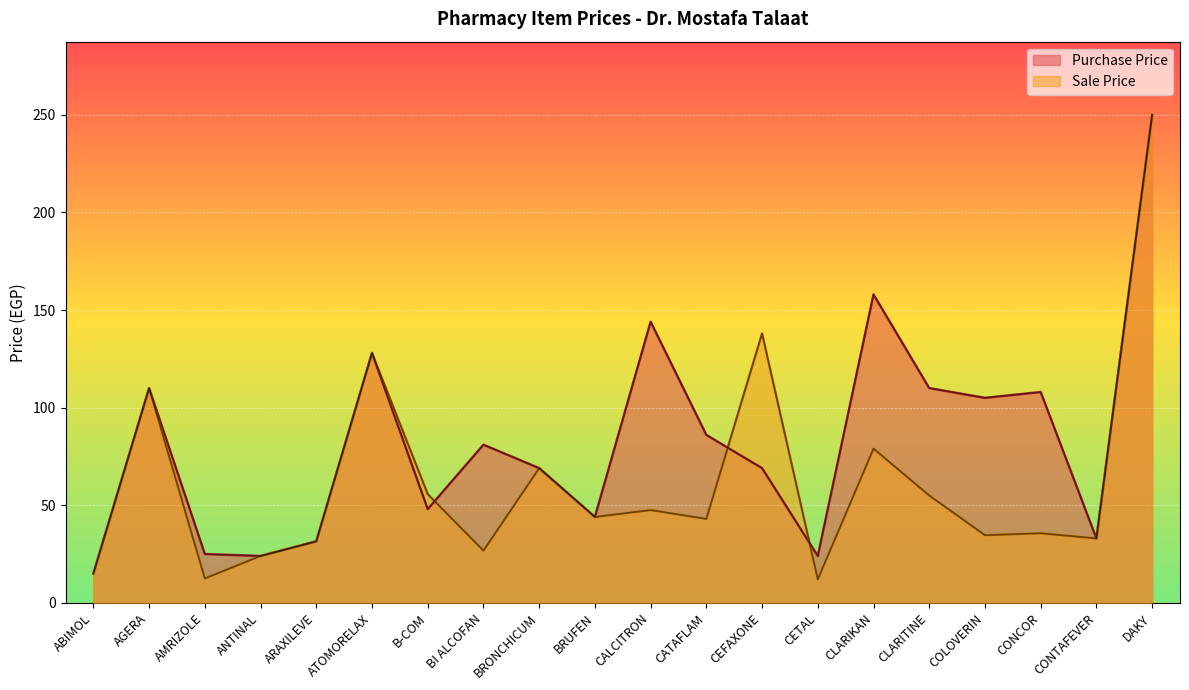

What is the total value across all series at ABIMOL?

30.0